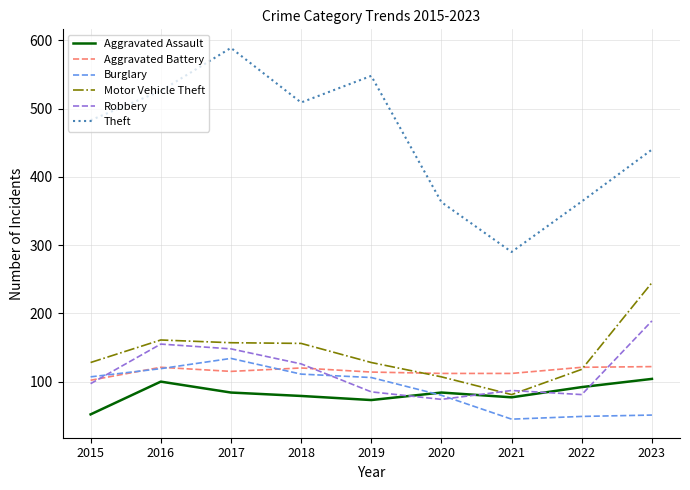

How many distinct data groups are displayed?

6